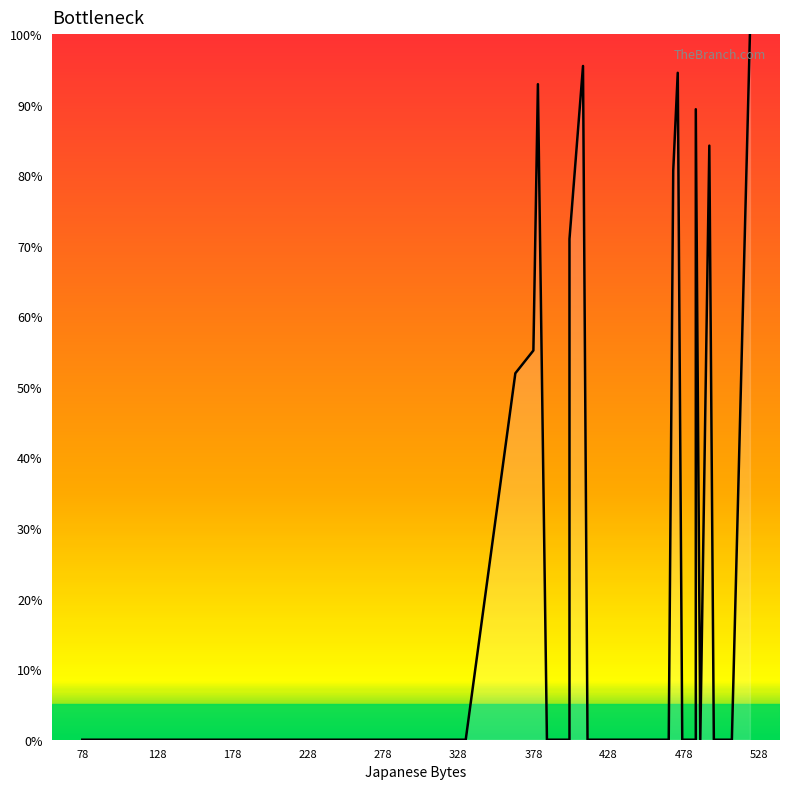

Reading left to right, list all the values displayed in this chart.

0.0	0.0	0.0	0.0	0.0	0.0	51.9	55.2	92.9	0.0	0.0	0.0	0.0	71.0	95.5	0.0	0.0	0.0	0.0	0.0	0.0	0.0	0.0	0.0	0.0	0.0	0.0	80.6	94.5	0.0	0.0	0.0	89.4	0.0	84.2	0.0	0.0	0.0	100.0	100.0